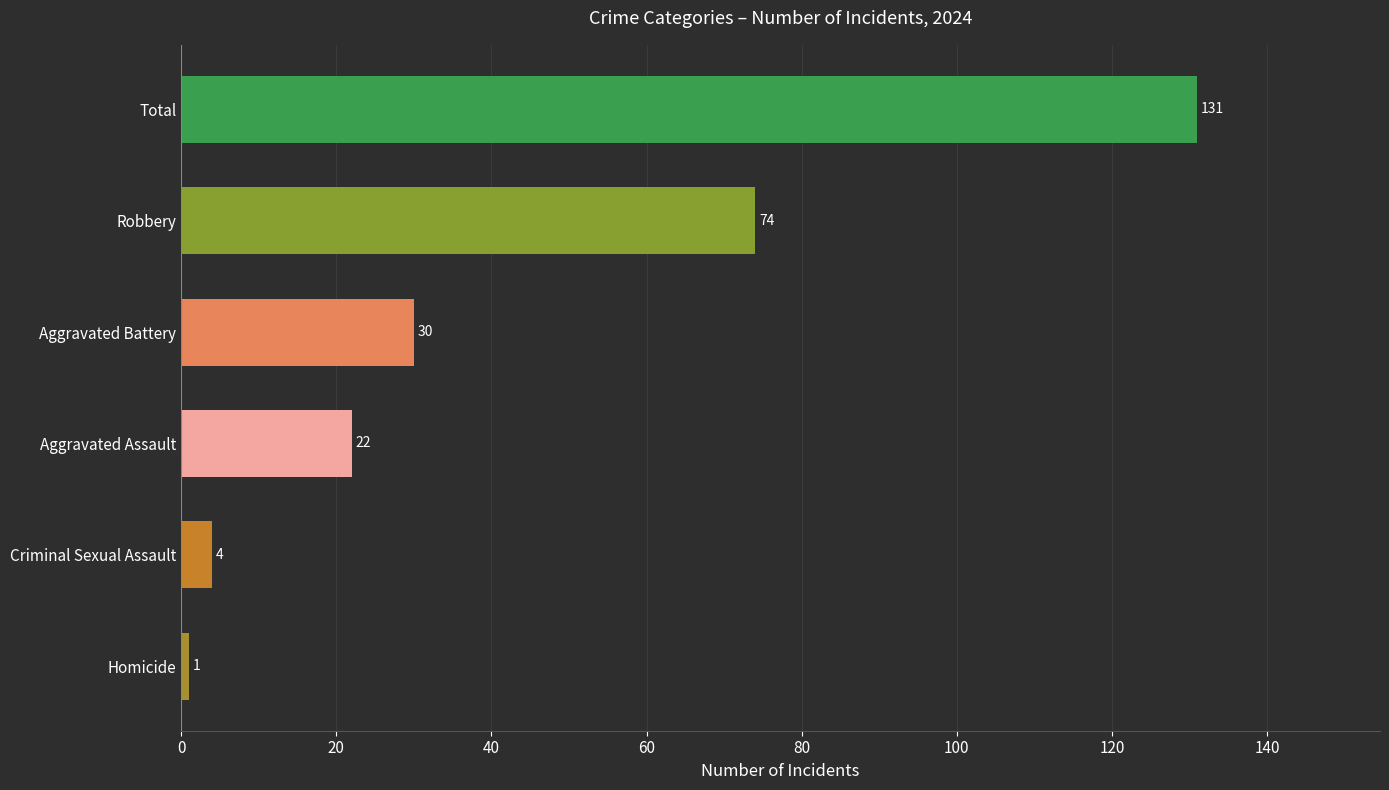

At which label is the value closest to 66?

Robbery